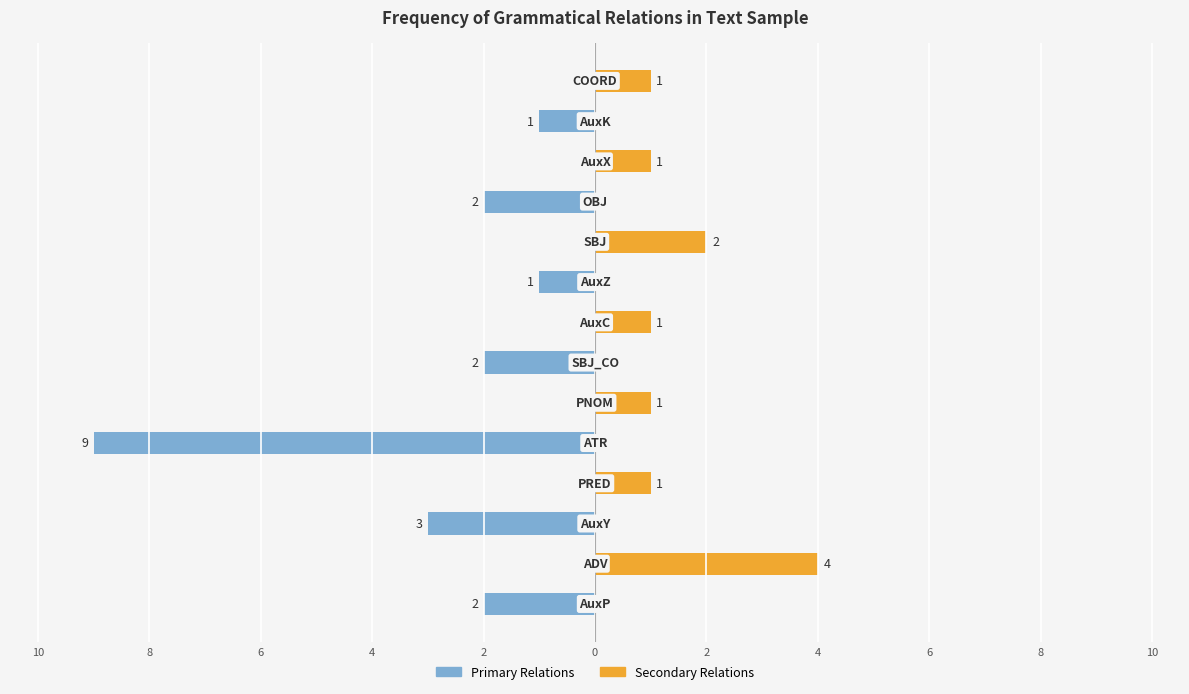

What are all the series names shown in the legend?

Primary Relations, Secondary Relations